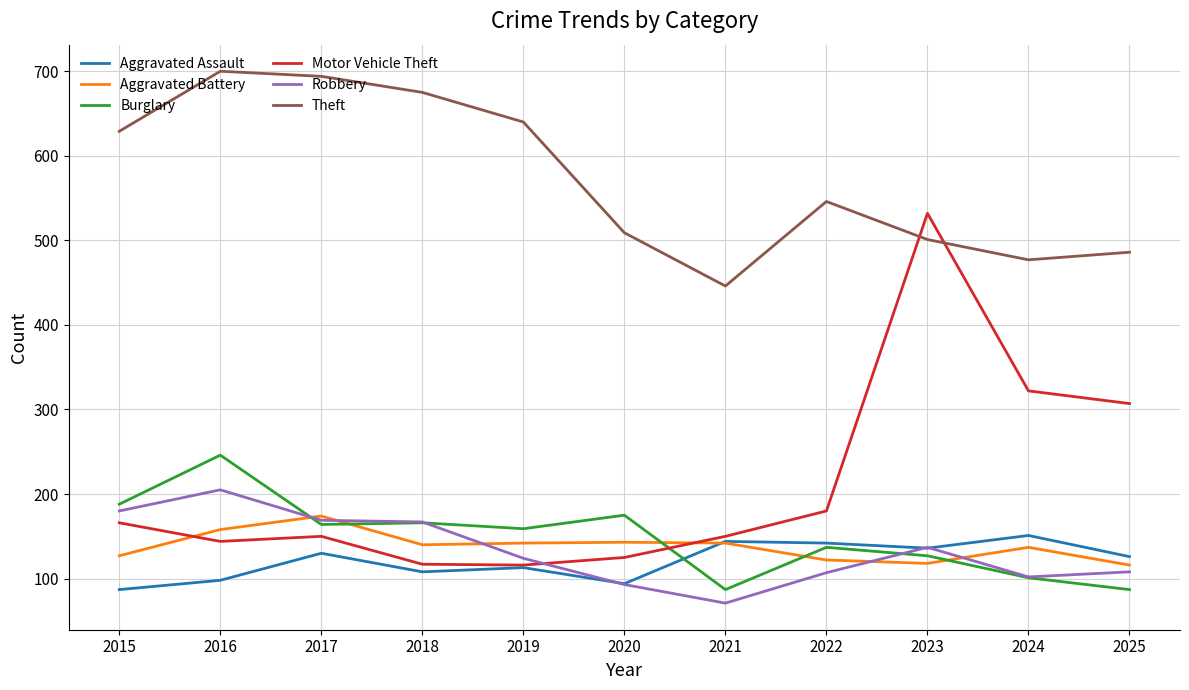

What is the total value across all series at 2020?

1139